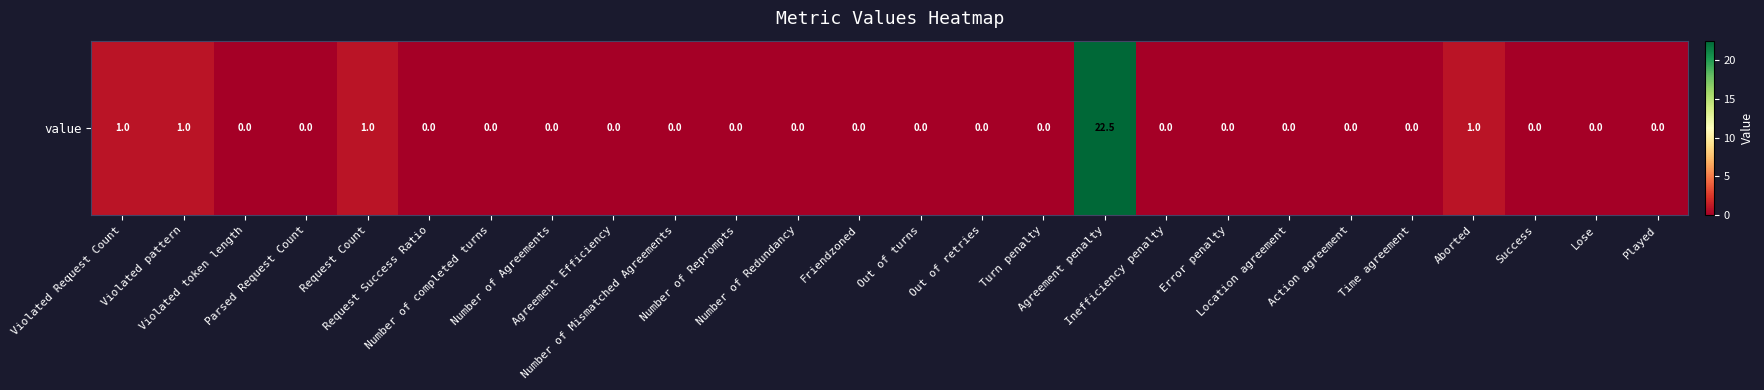

Which label corresponds to the smallest value in the chart?

Violated token length